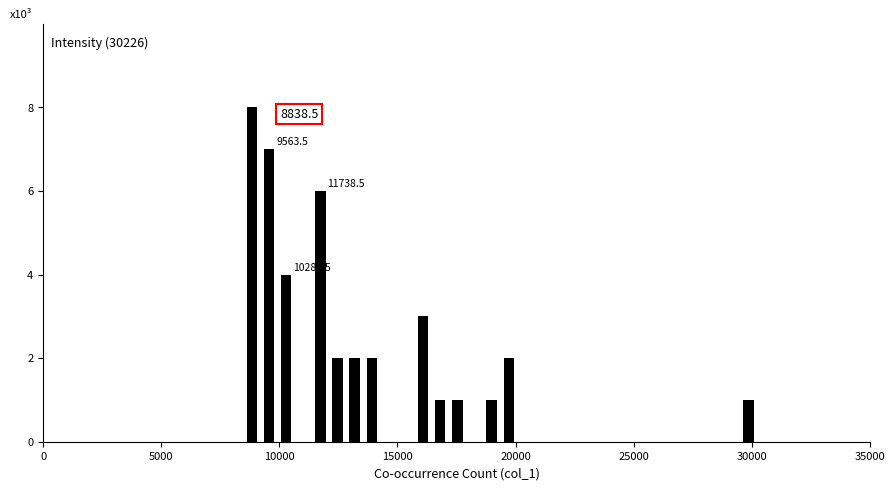

Around what value on the x-axis is the tallest bar? Give the approximate position of its centre, as read against the axis.

9000